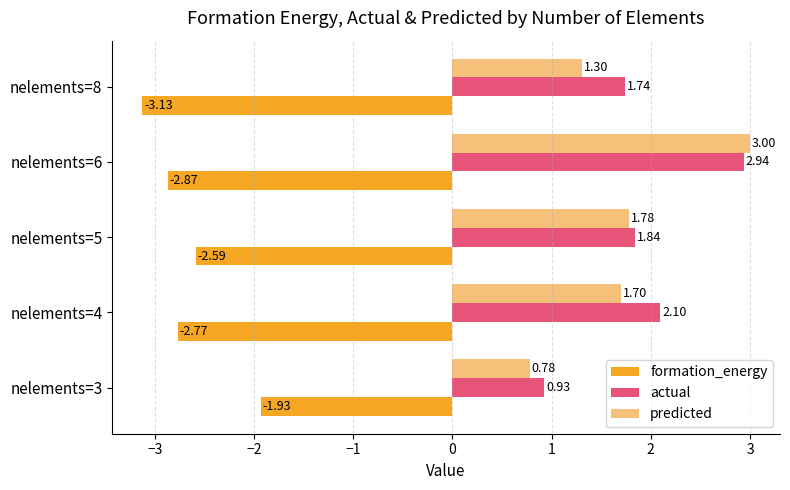

What is the sum of the formation_energy values at nelements=6 and nelements=3?

-4.8